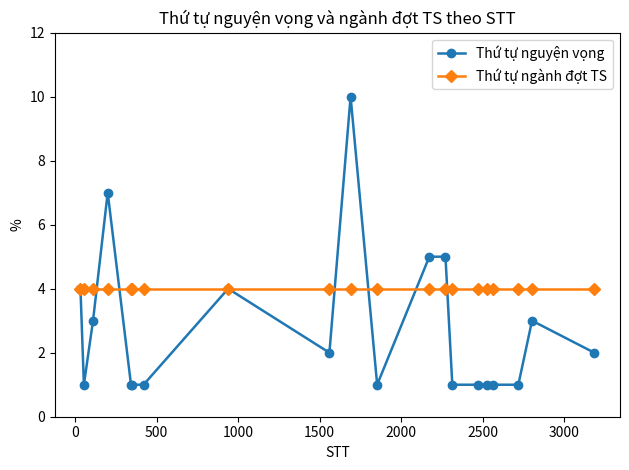

List the series in order of their peak value, highest first.

Thứ tự nguyện vọng, Thứ tự ngành đợt TS